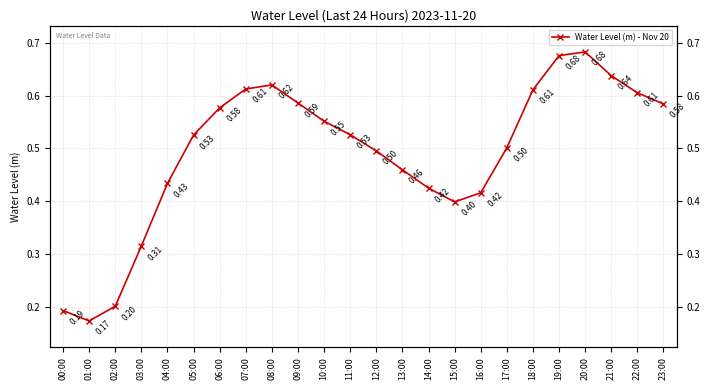

How many interior local valleys (lower than both neighbors) does the data have?

2